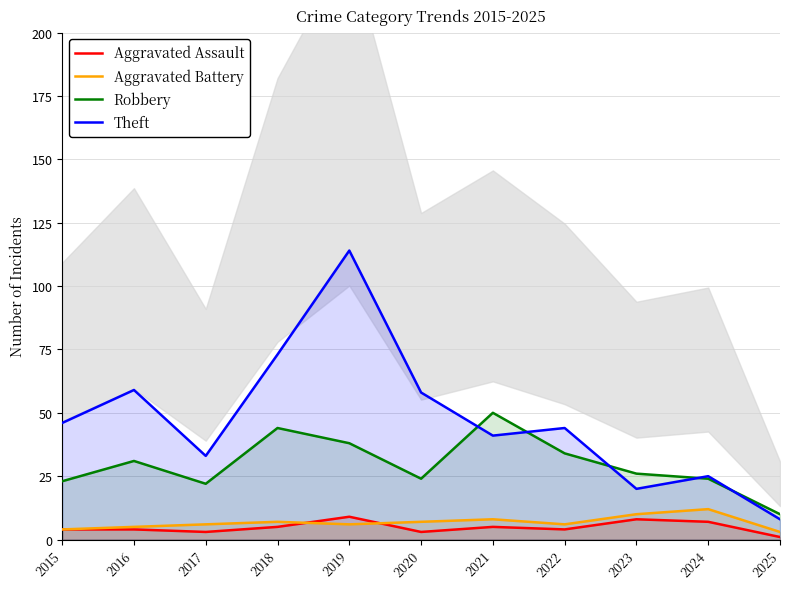

Where is Aggravated Battery nearest to the value 7?

2018